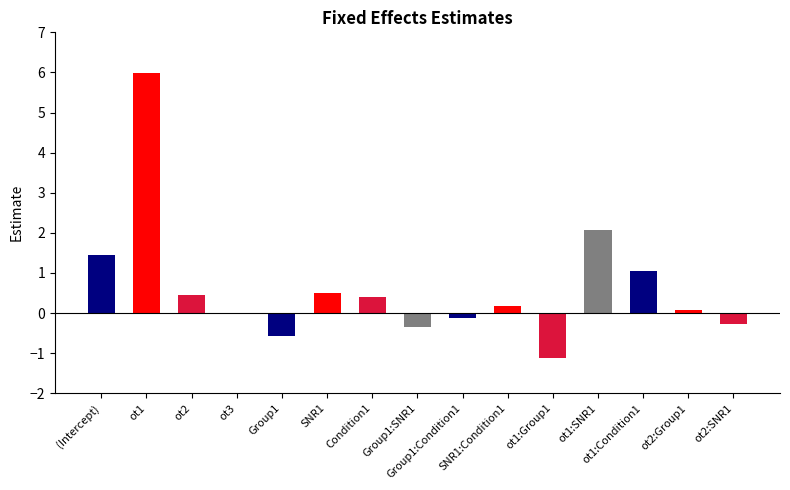

What is the difference between the values at Condition1 and ot3?

0.4